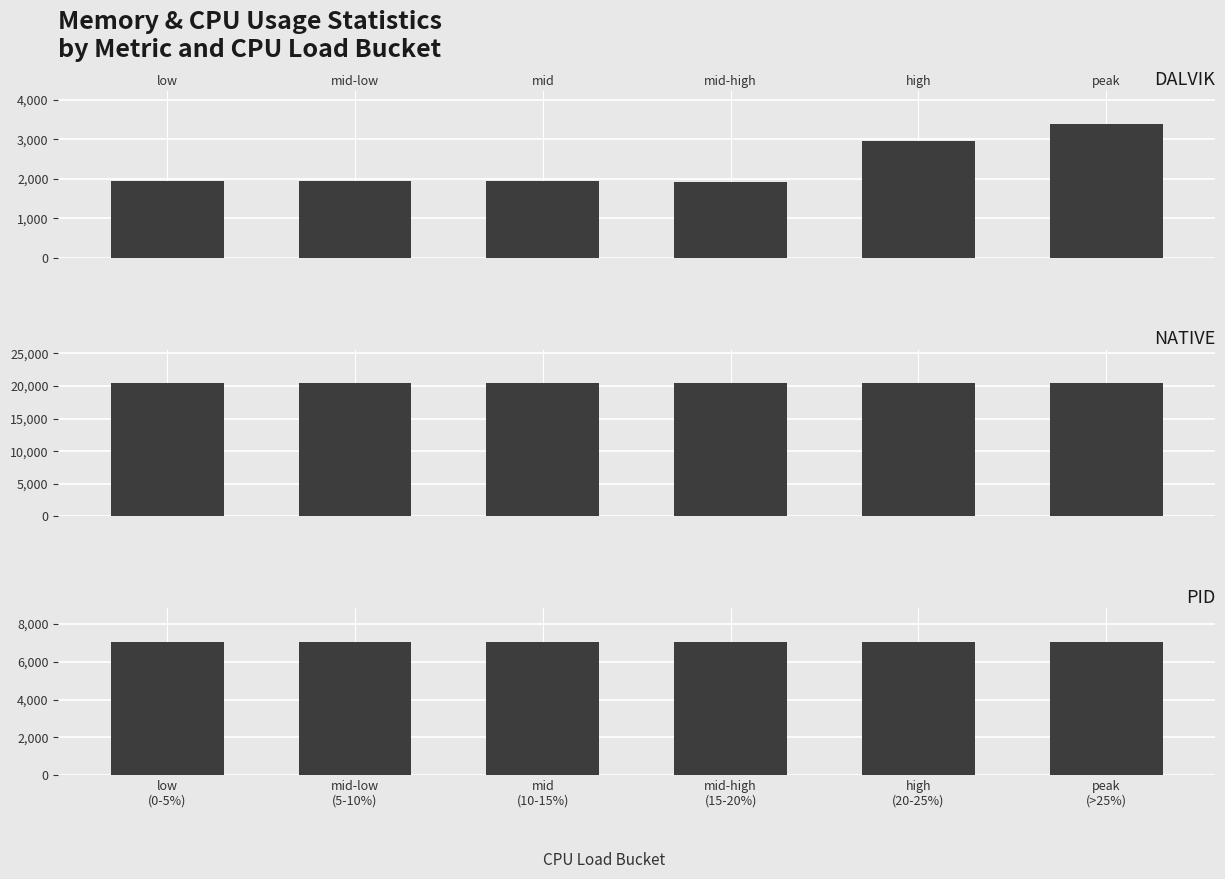

Rank the series at mid-low
(5-10%) from lowest to highest value.

DALVIK, PID, NATIVE